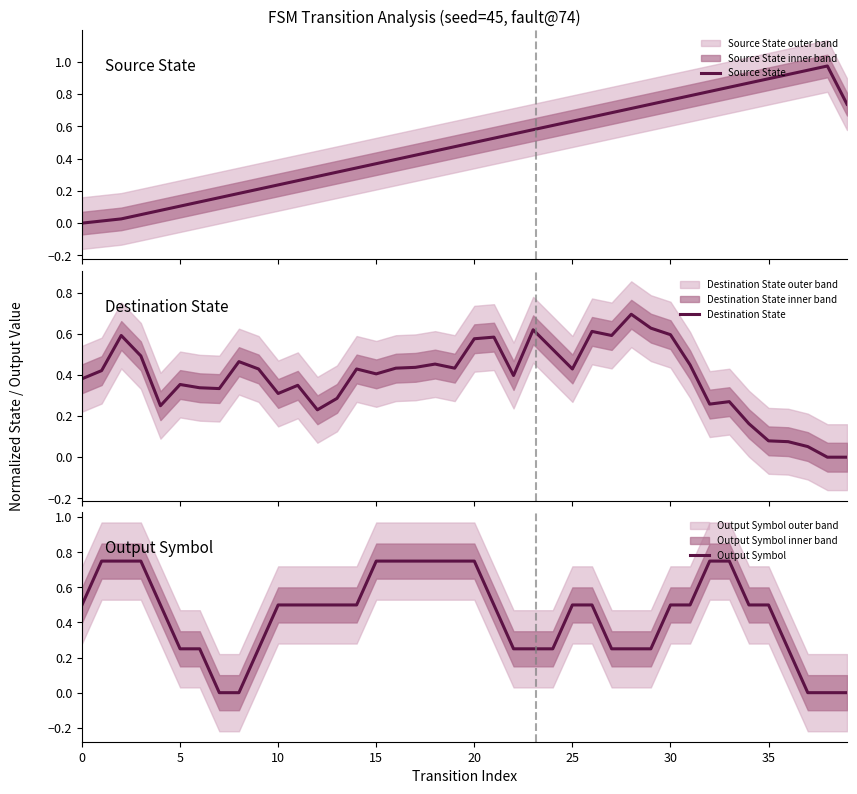

True or false: Source State has a value of 0.9 at 36.

True